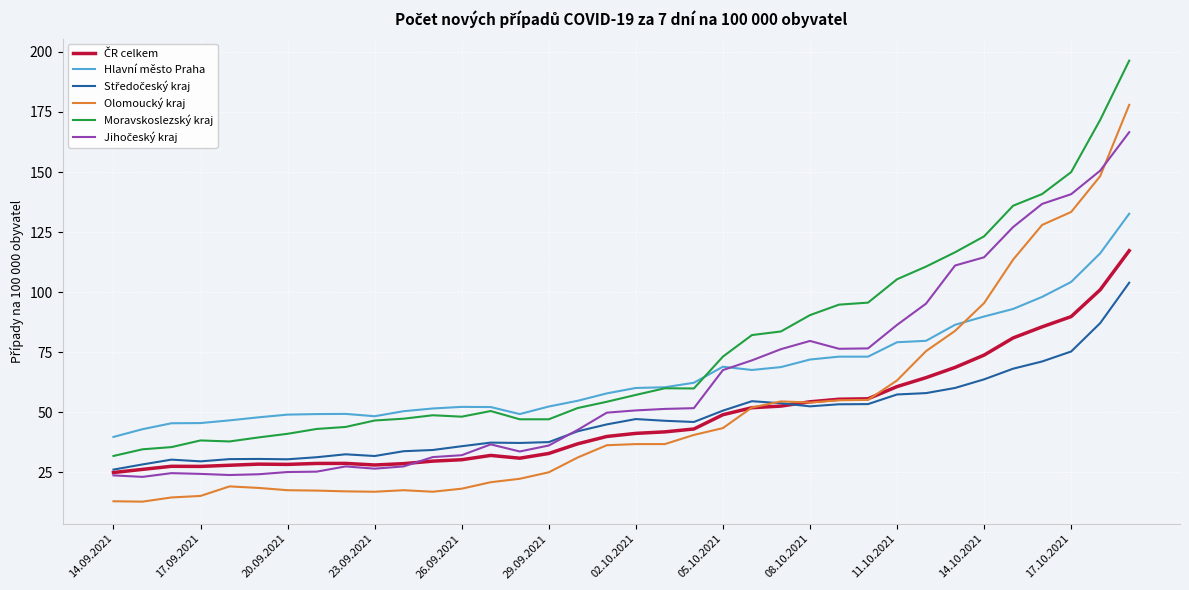

What is the smallest value displayed?

12.8